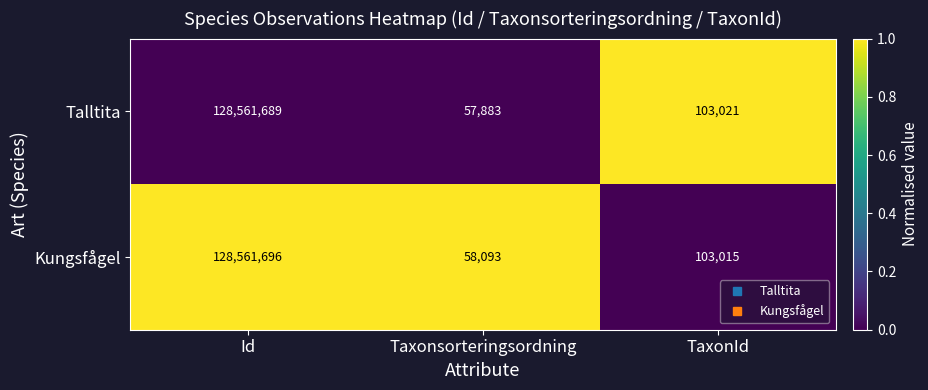

What is the difference between the Talltita values at Taxonsorteringsordning and TaxonId?

45138